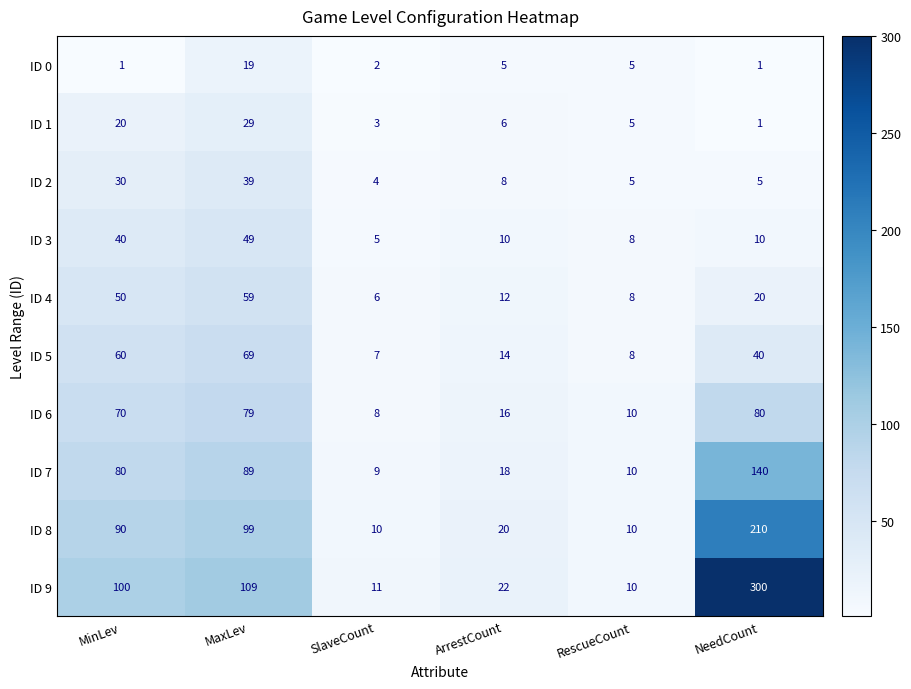

Which series has the widest spread of values?

ID 9